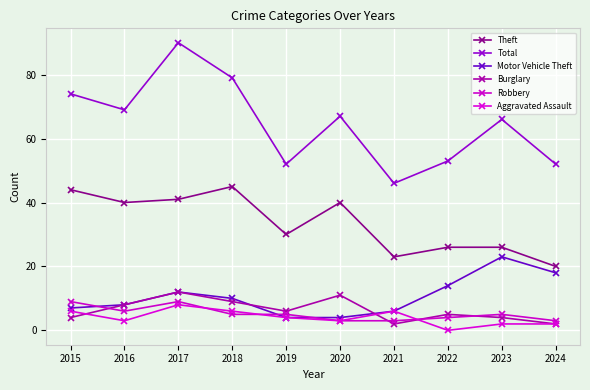

At how many categories does at least one series exceed 25?

10